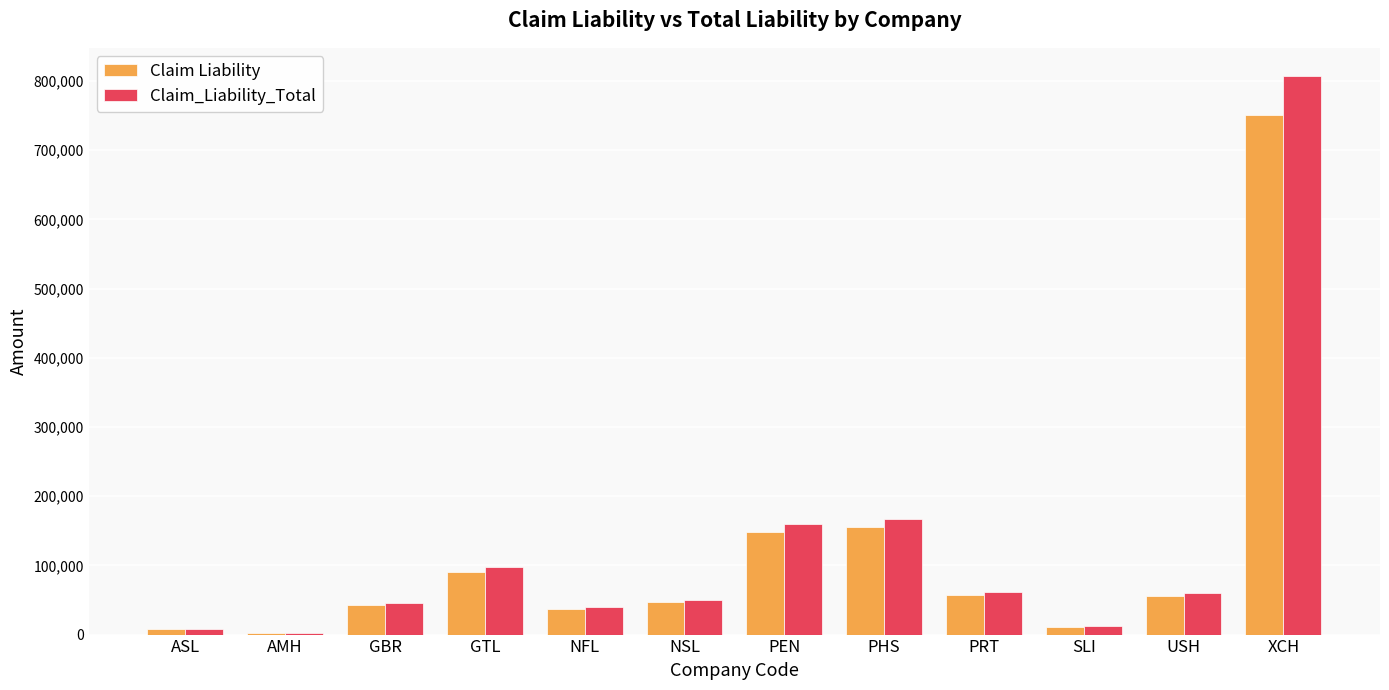

List the series in order of their overall mean, highest first.

Claim_Liability_Total, Claim Liability